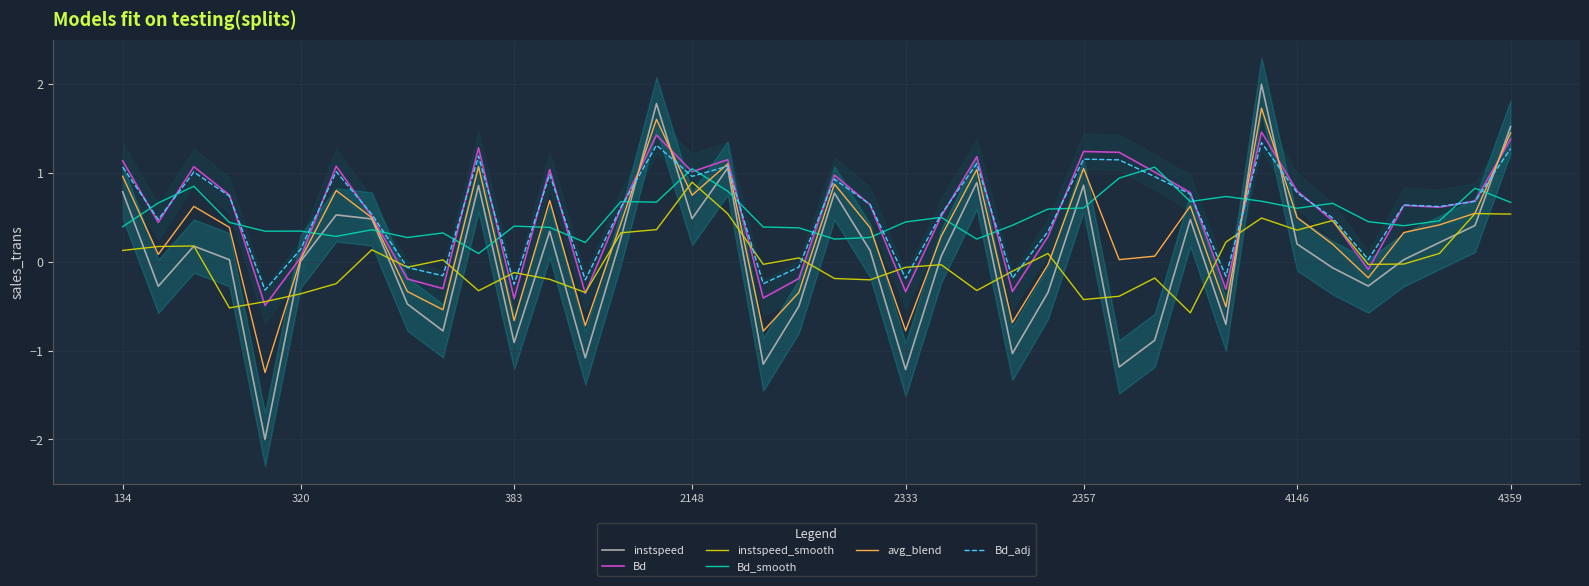

True or false: Bd_smooth has a value of 0.3 at 37.

False